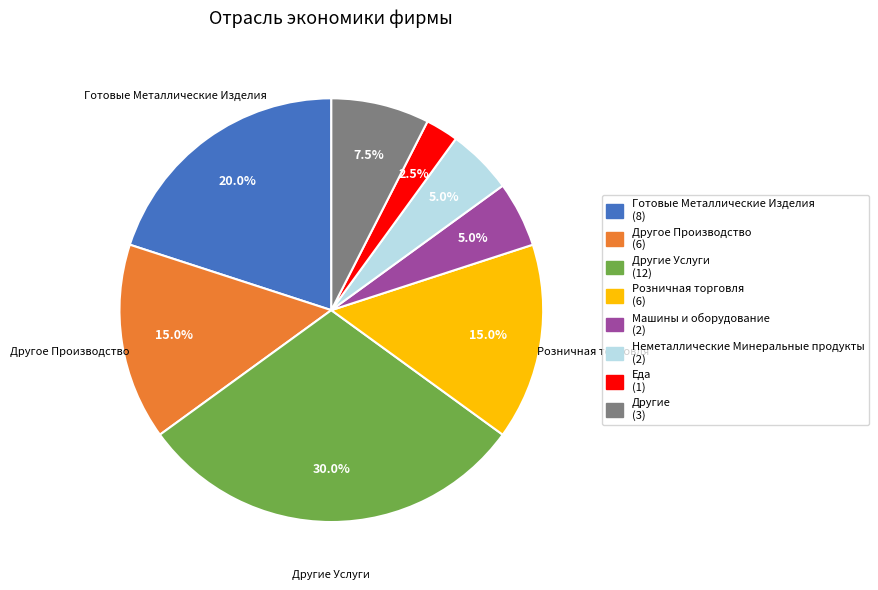

Does any single category account for the majority?

No